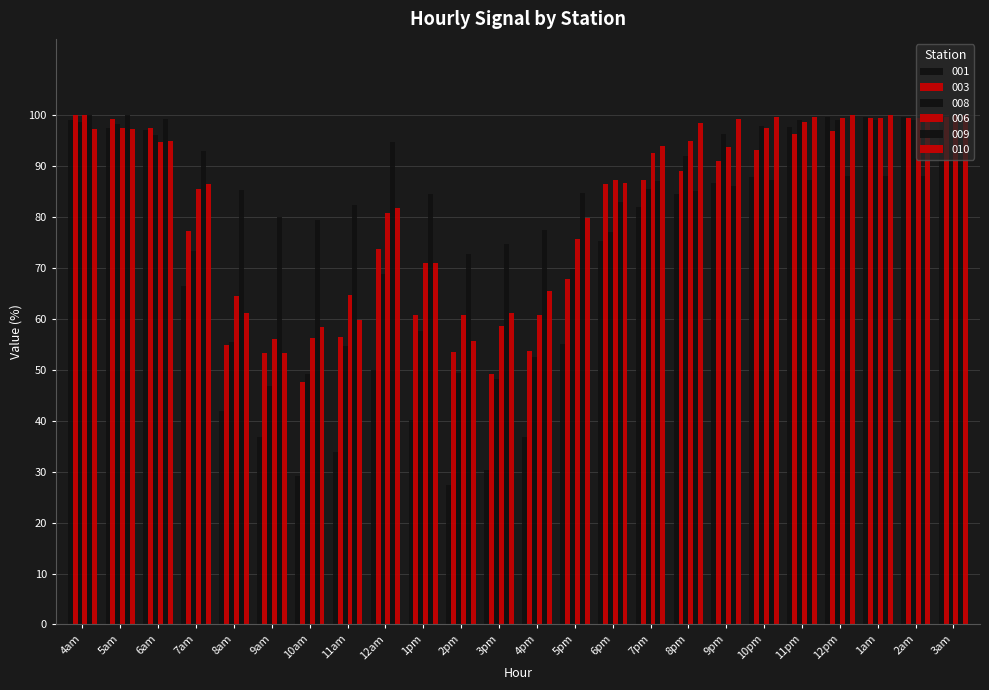

What is the maximum value shown in the chart?

100.0